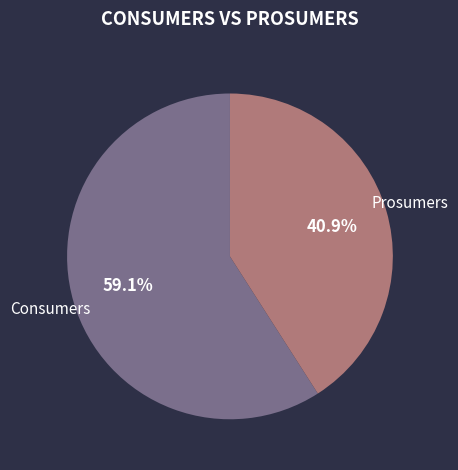

True or false: Consumers accounts for 71% of the total.

False